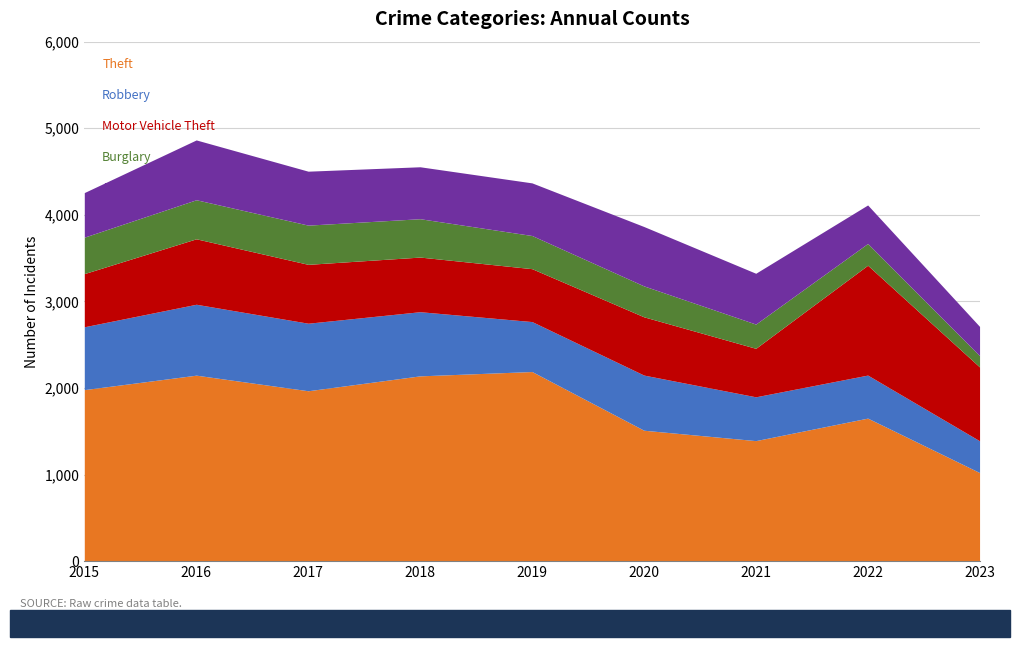

How many interior local valleys does the Aggravated Battery series have?

1